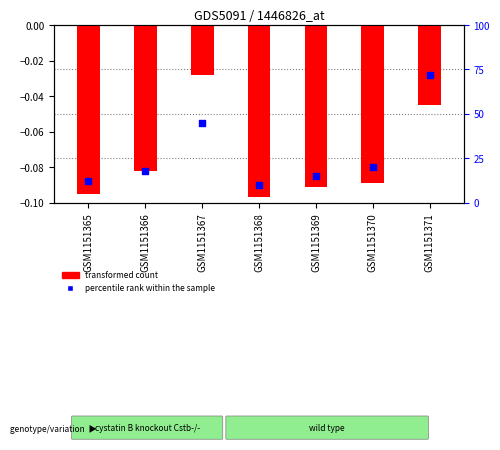

At how many categories does at least one series exceed 63?

1